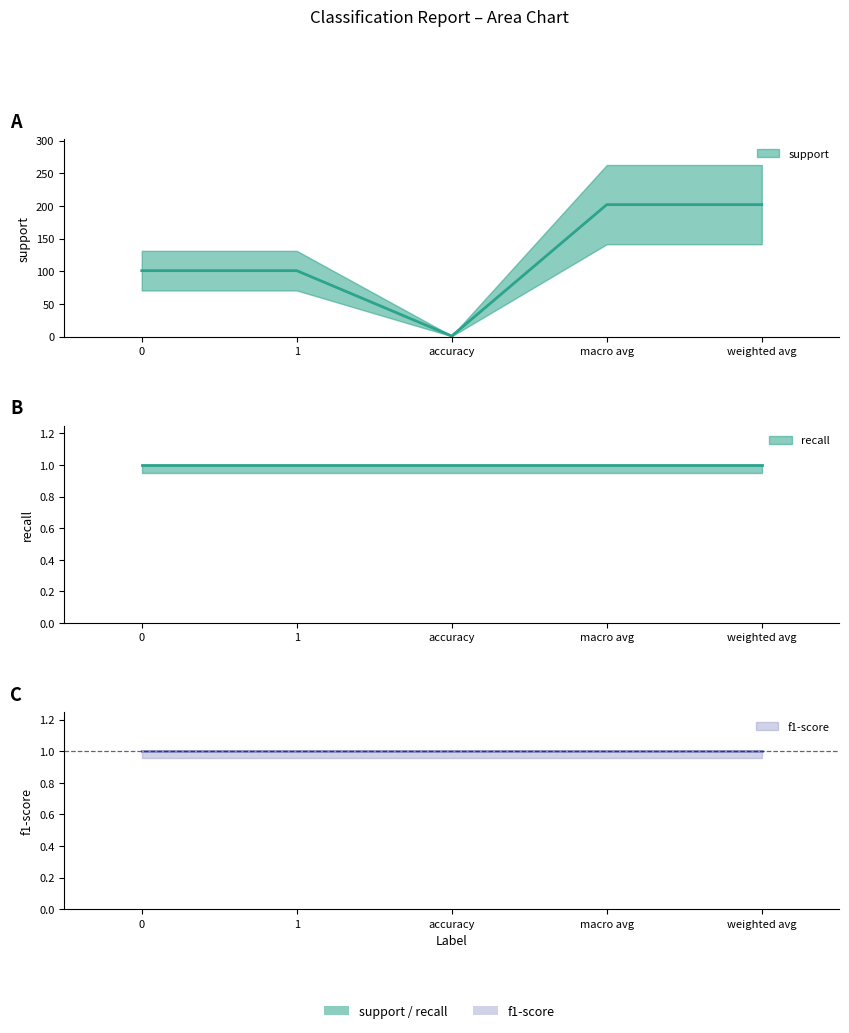

True or false: f1-score and support cross at least once.

False